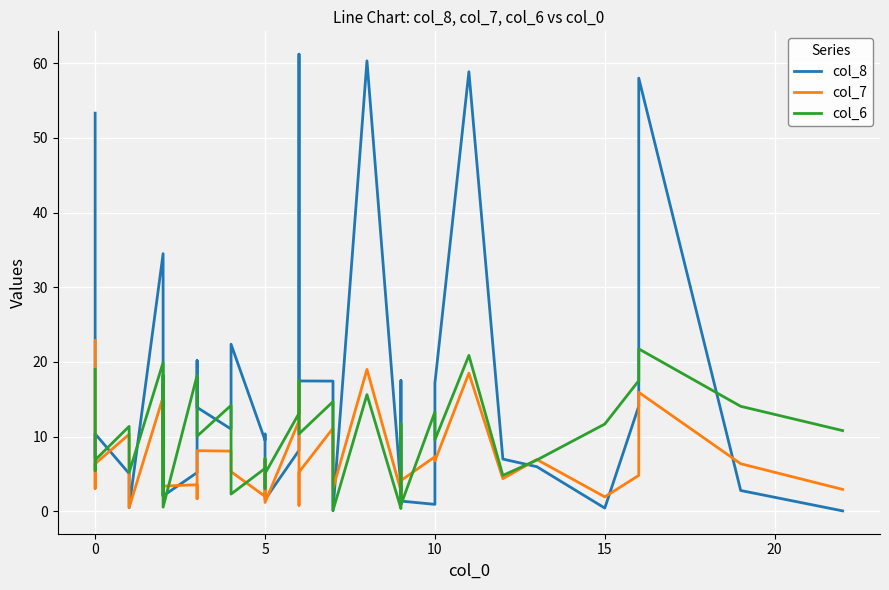

What are all the series names shown in the legend?

col_8, col_7, col_6